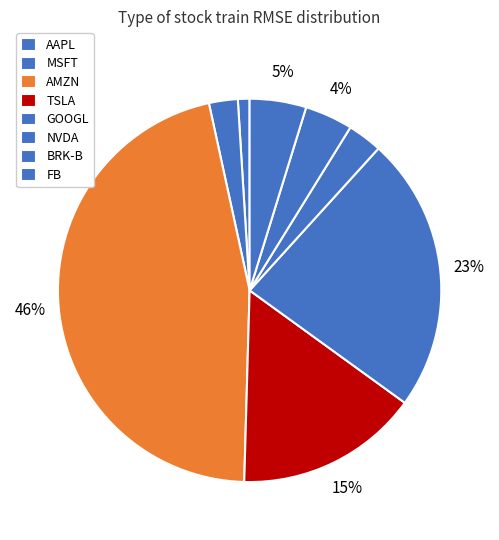

The FB slice represents 5% of the pie. True or false?

True